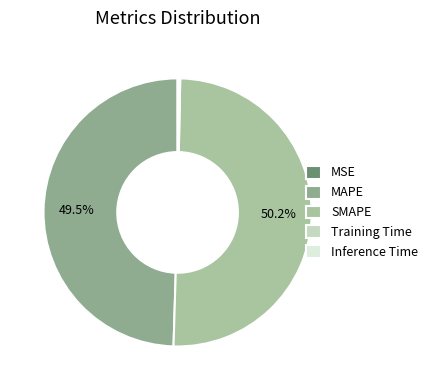

To the nearest percent, what is the difference between the largest and smallest slice percentages?

50%